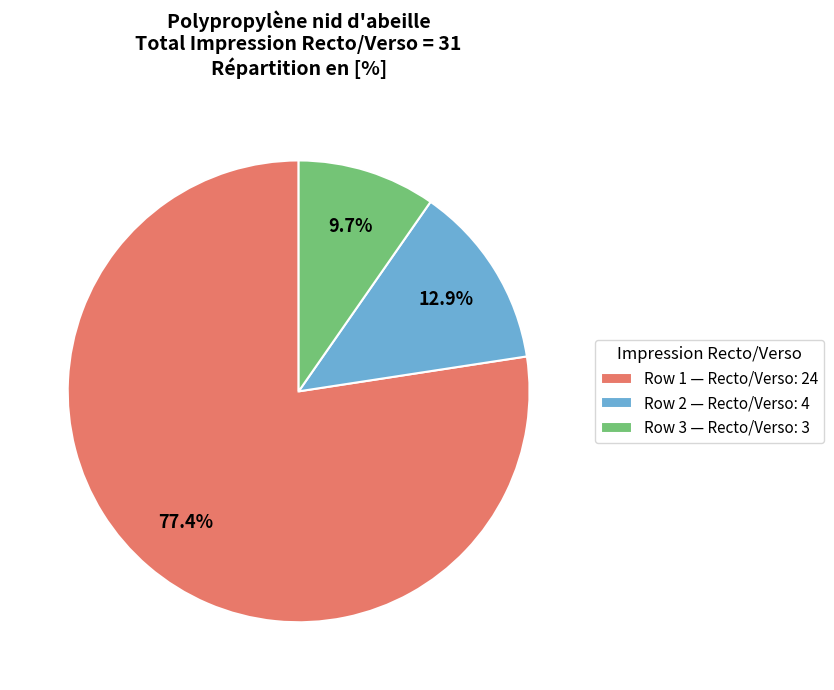

Which slice is the largest?

Row 1 — Recto/Verso: 24